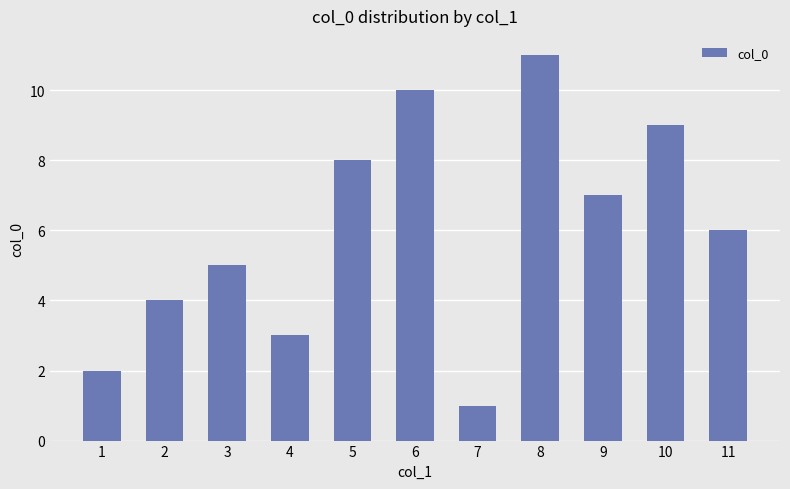

Count the values in the range 3 to 9.

7